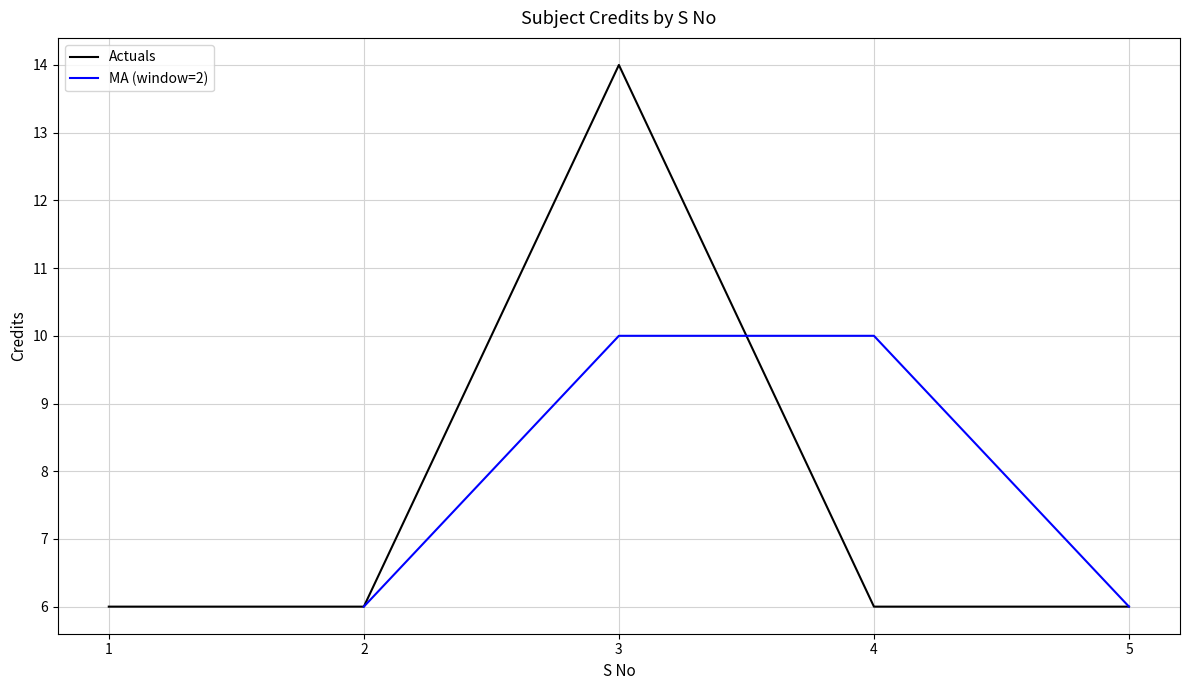

The MA (window=2) series shows 6.0 at 2. True or false?

True